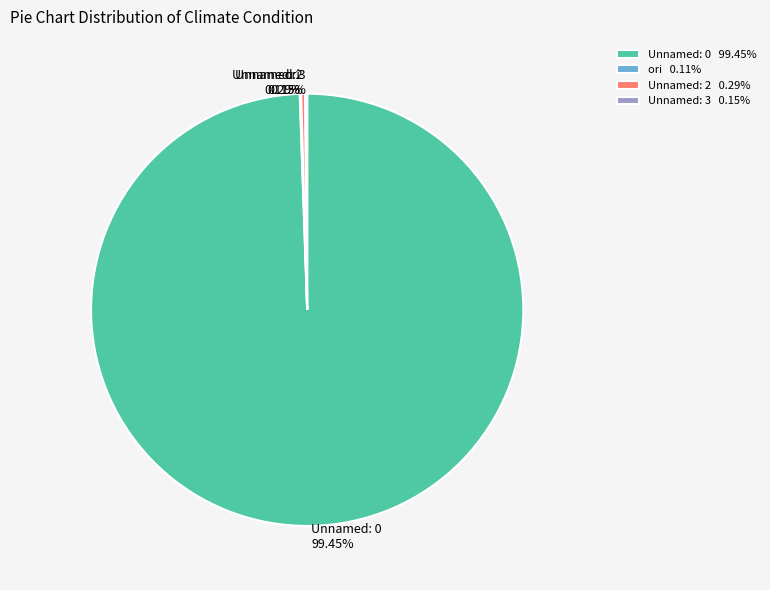

Does Unnamed: 0 99.45% represent more than half of the total?

Yes